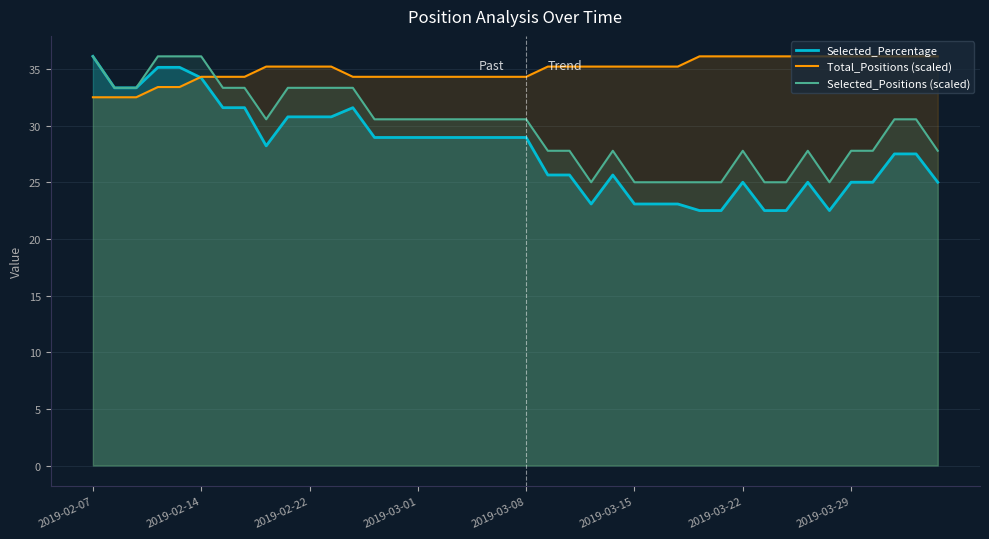

What position from the left is 32?

33